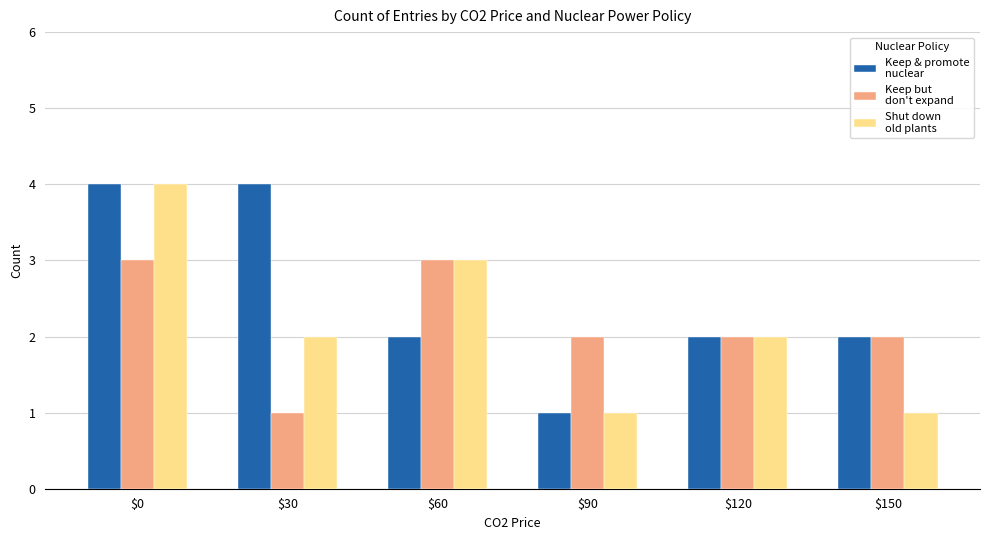

How many bars are there in each group?

3